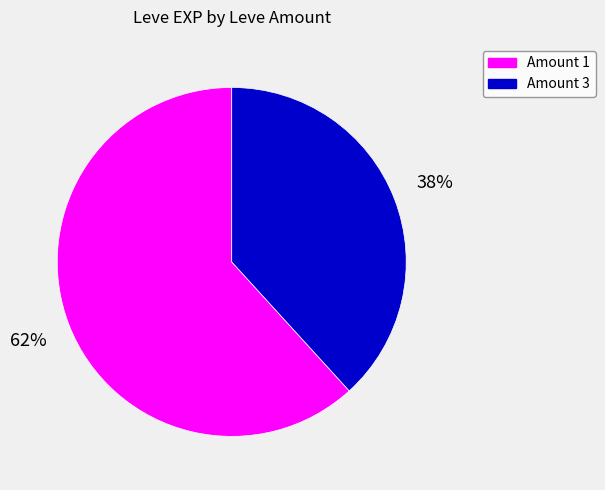

Which slice is the largest?

Amount 1